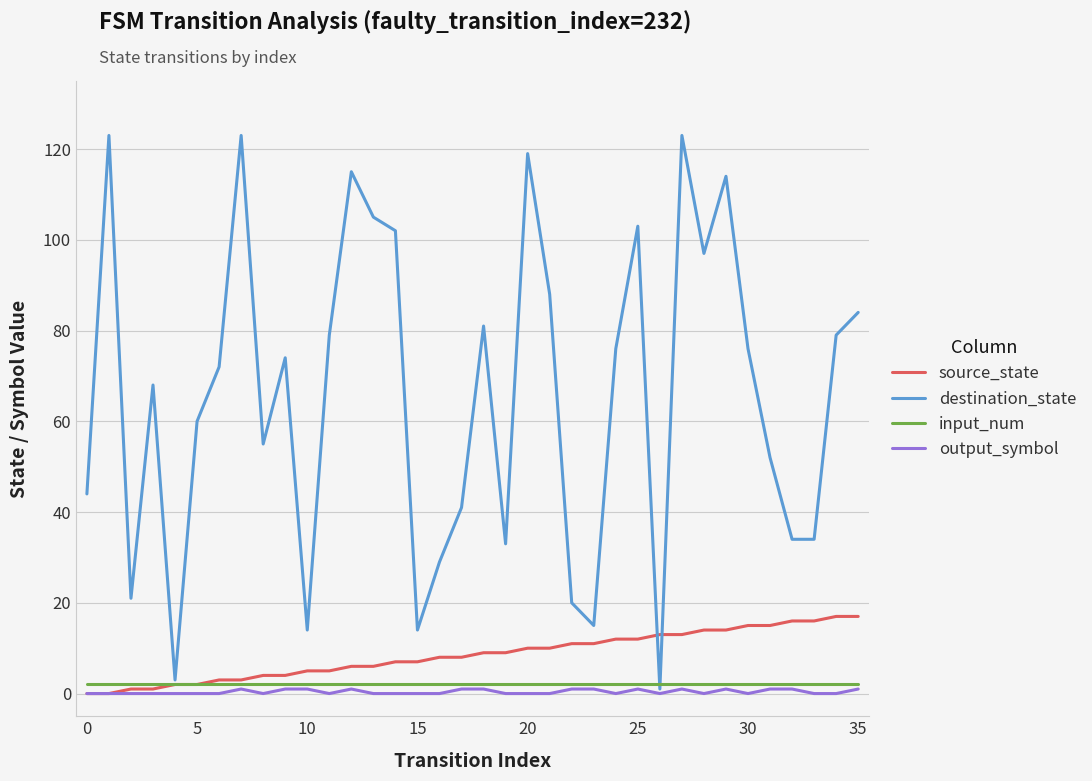

Which series has the widest spread of values?

destination_state